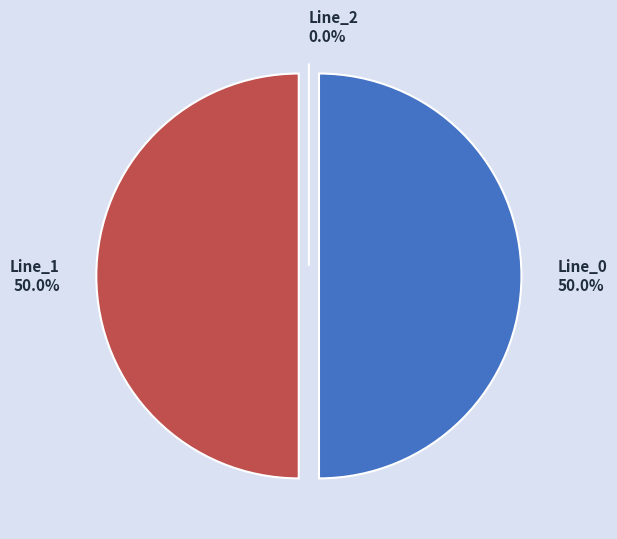

To the nearest percent, what is the difference between the Line_2 and Line_1 slice percentages?

50%